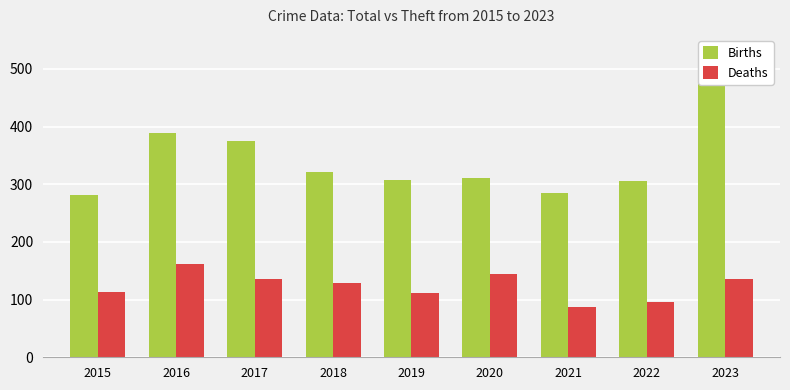

Are the bars grouped side by side (vs. stacked)?

Yes